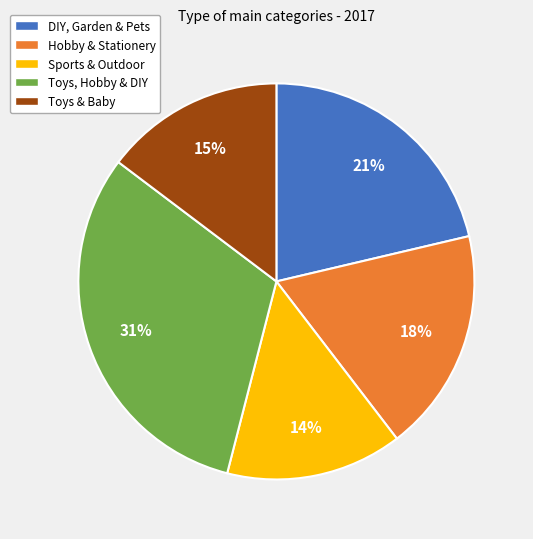

To the nearest percent, what portion does DIY, Garden & Pets represent?

21%